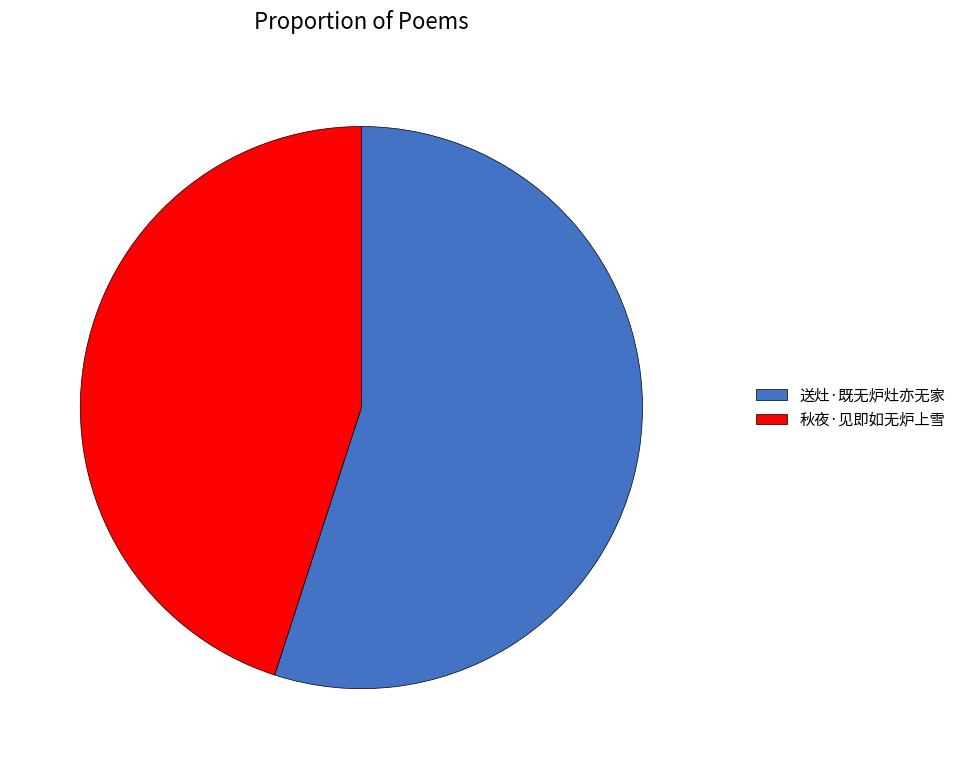

Is 秋夜·见即如无炉上雪 the majority of the pie?

No